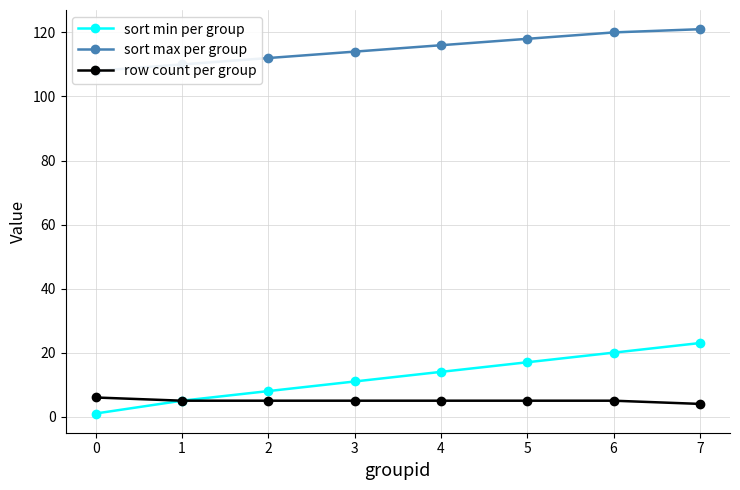

What is the minimum value for sort max per group?

108